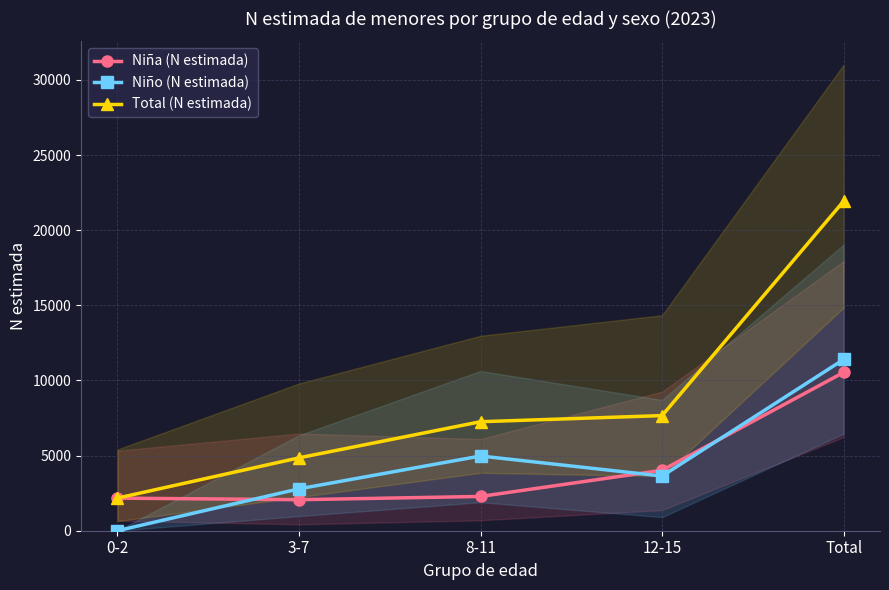

At which label is Niño (N estimada) closest to 5699?

8-11